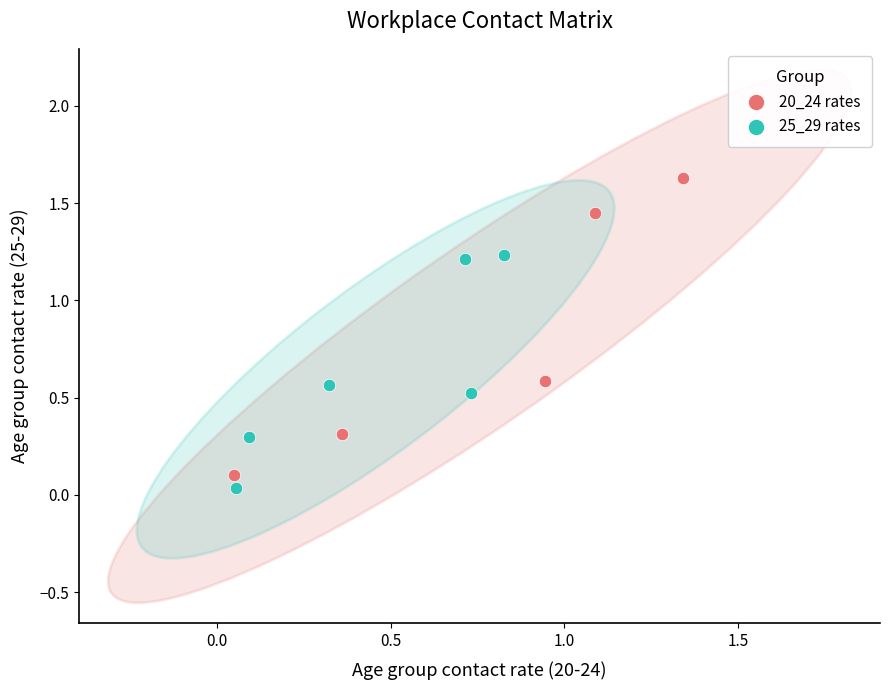

Which series reaches the maximum Y coordinate?

20_24 rates